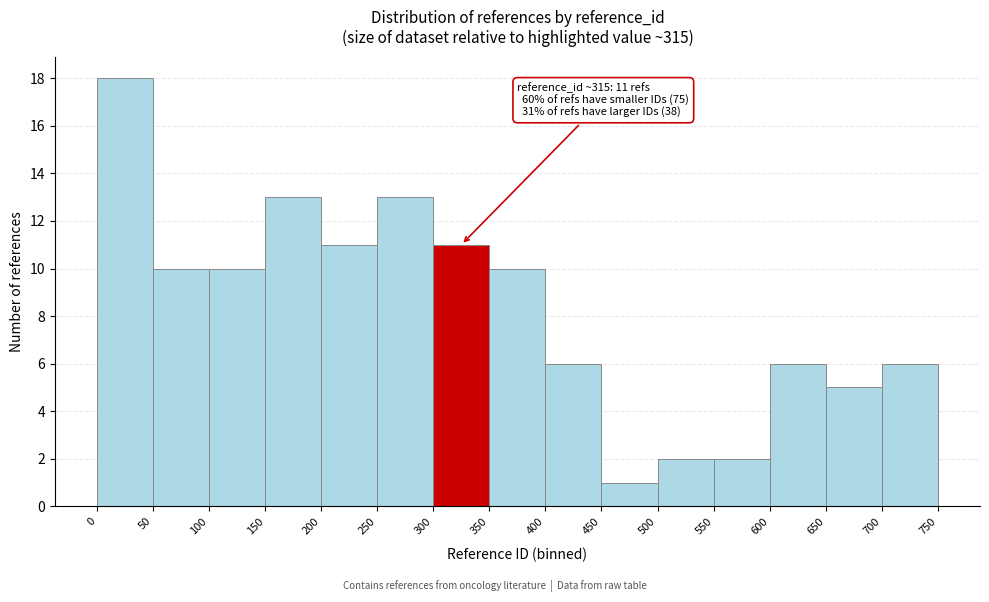

Which range on the x-axis has the tallest bar?

0 to 50